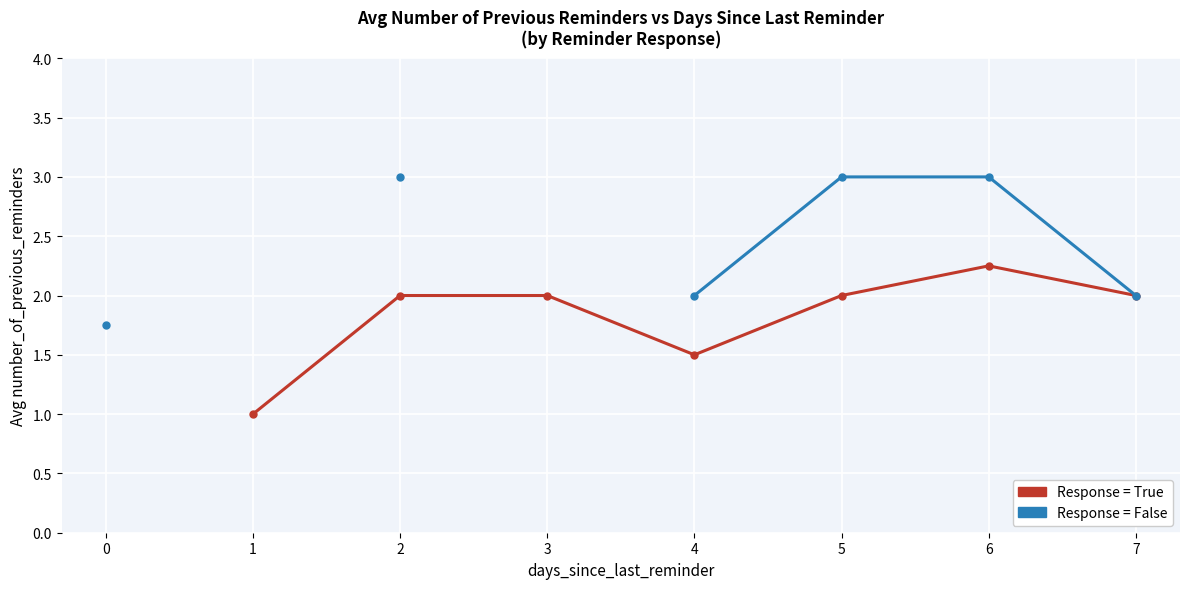

Which series changed the most between 3 and 4?

Response = True